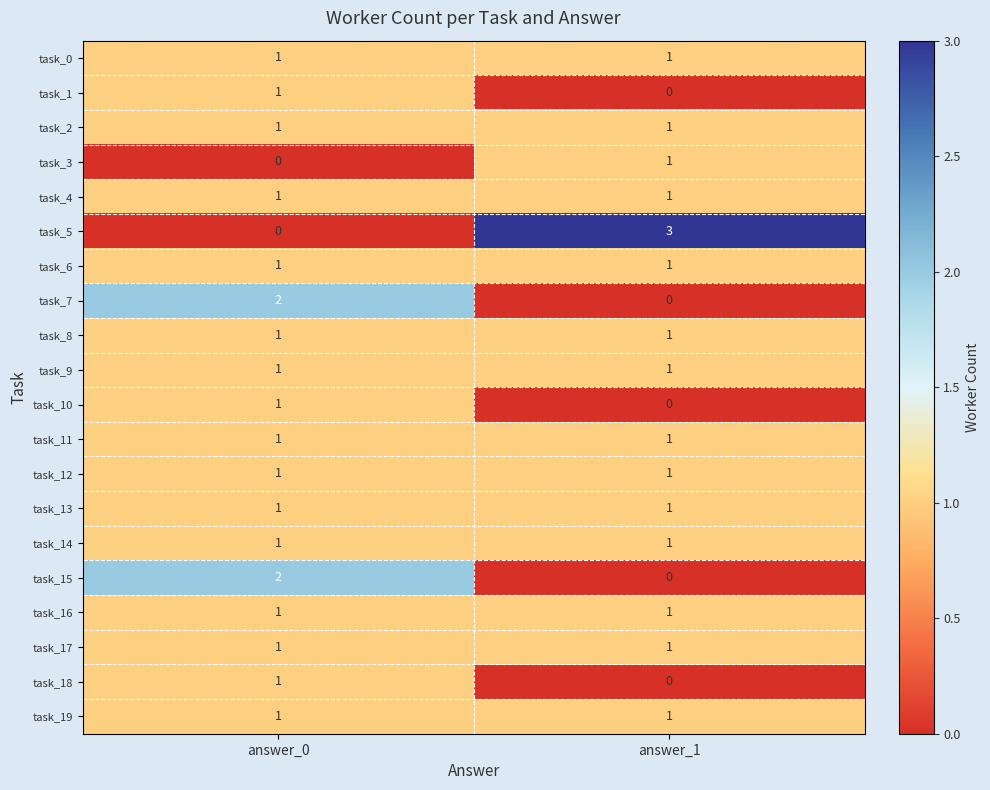

Which category has the highest value across all series?

answer_1